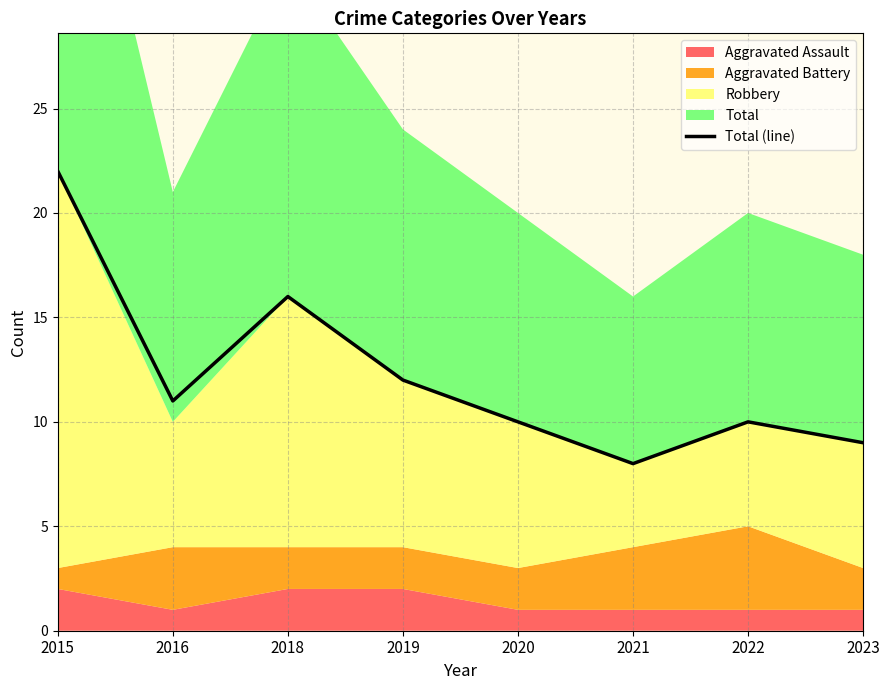

At which category does the data reach its first local valley?

2016